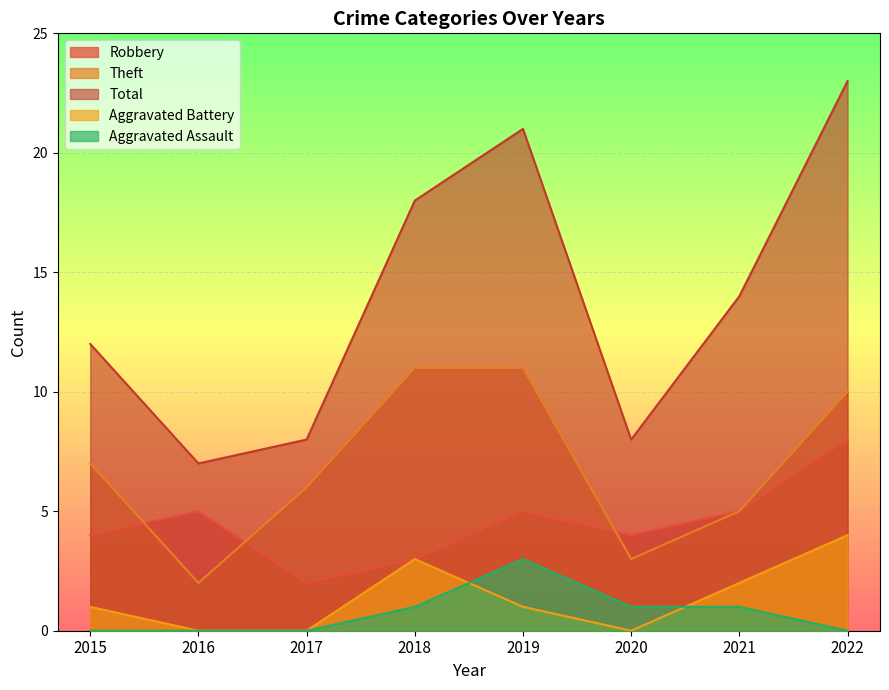

What is the total value across all series at 2022?

45